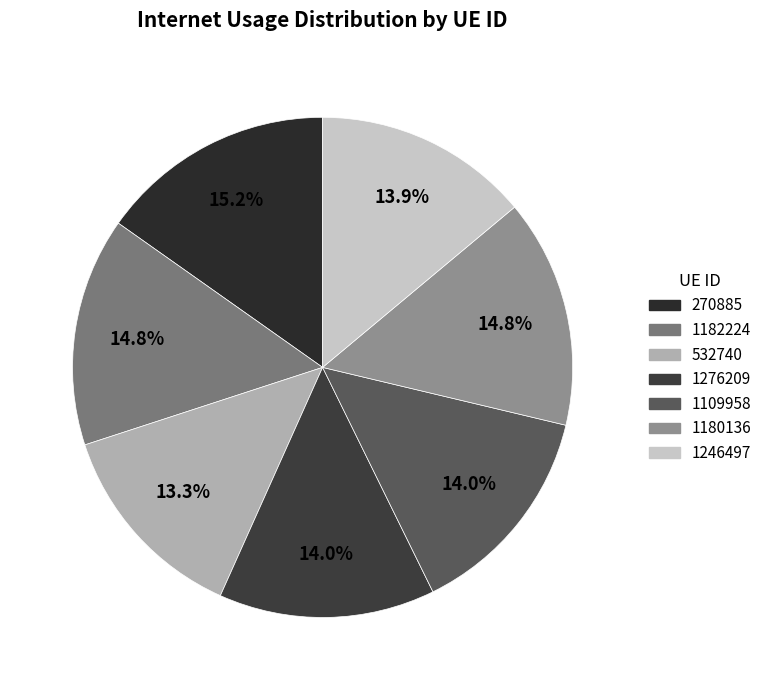

The 1276209 slice represents 3% of the pie. True or false?

False